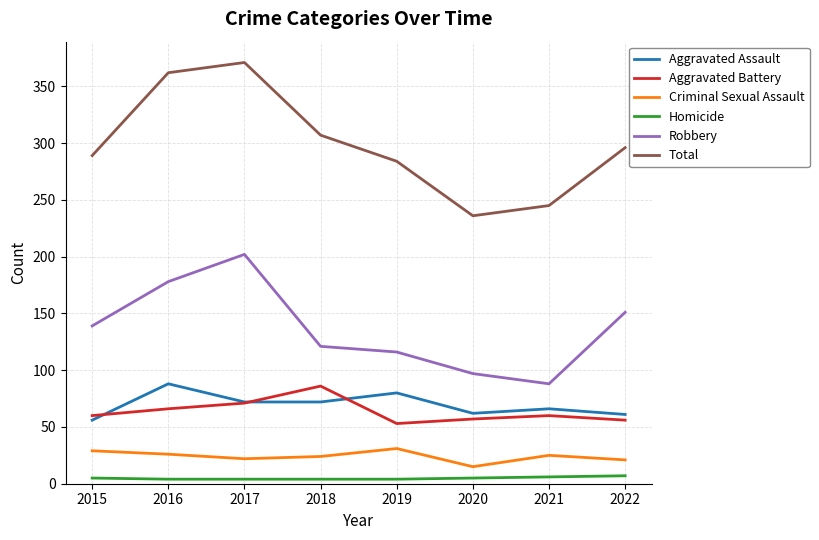

Does the chart have visible grid lines?

Yes